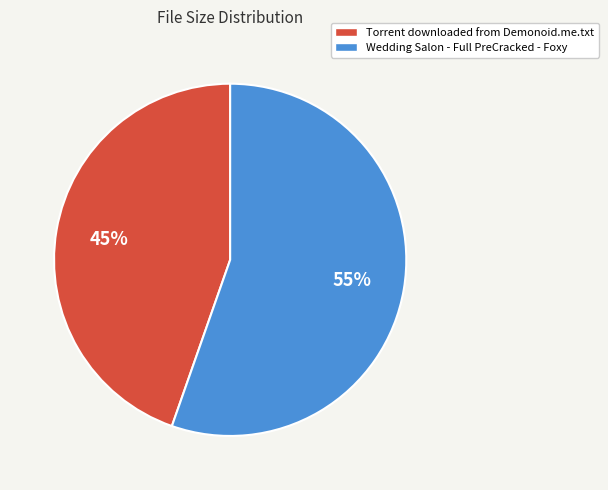

True or false: Wedding Salon - Full PreCracked - Foxy accounts for 55% of the total.

True